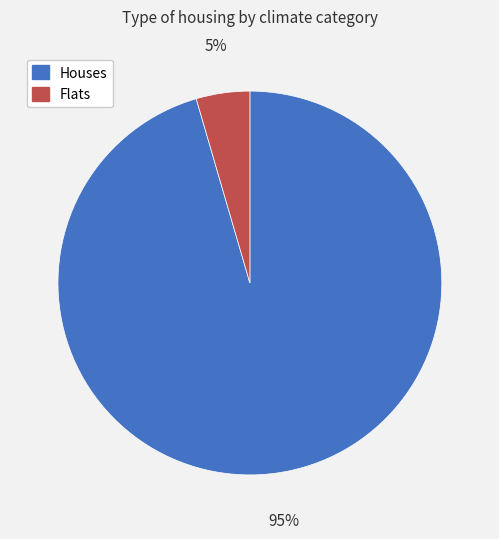

Which slice is the smallest?

Flats